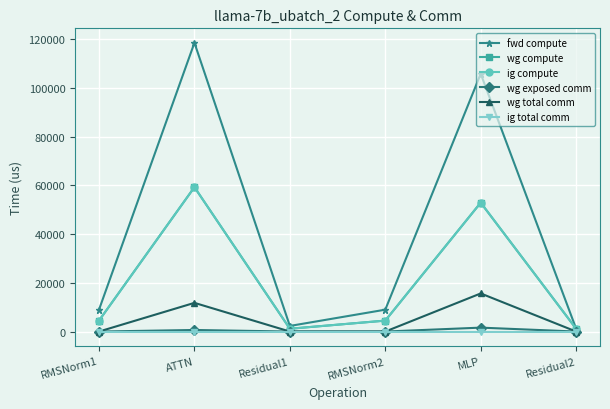

True or false: ig compute and wg exposed comm cross at least once.

False